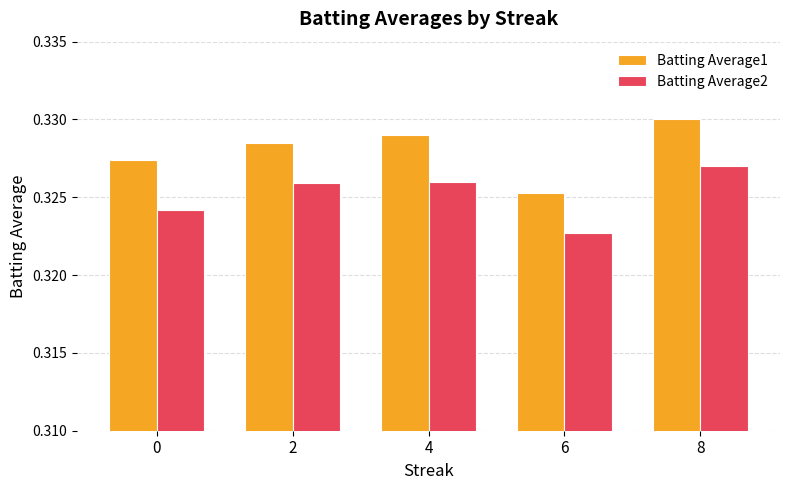

What are all the series names shown in the legend?

Batting Average1, Batting Average2